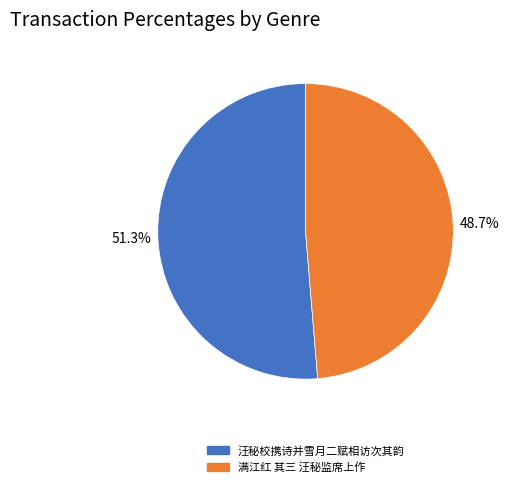

Which has a higher value, 满江红 其三 汪秘监席上作 or 汪秘校携诗并雪月二赋相访次其韵?

汪秘校携诗并雪月二赋相访次其韵